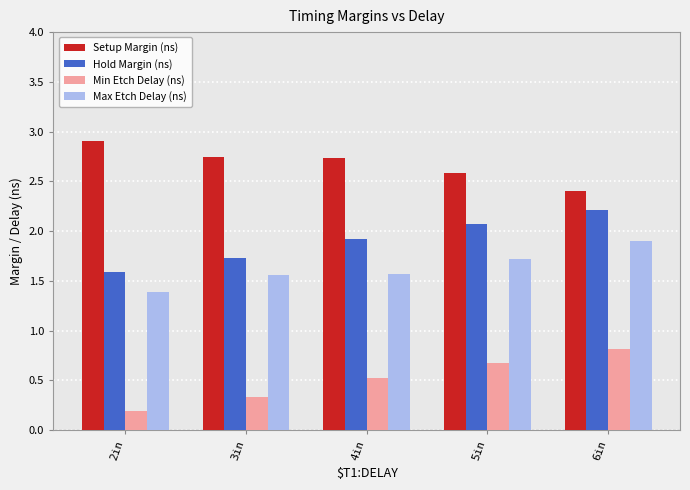

Does the chart contain stacked bars?

No